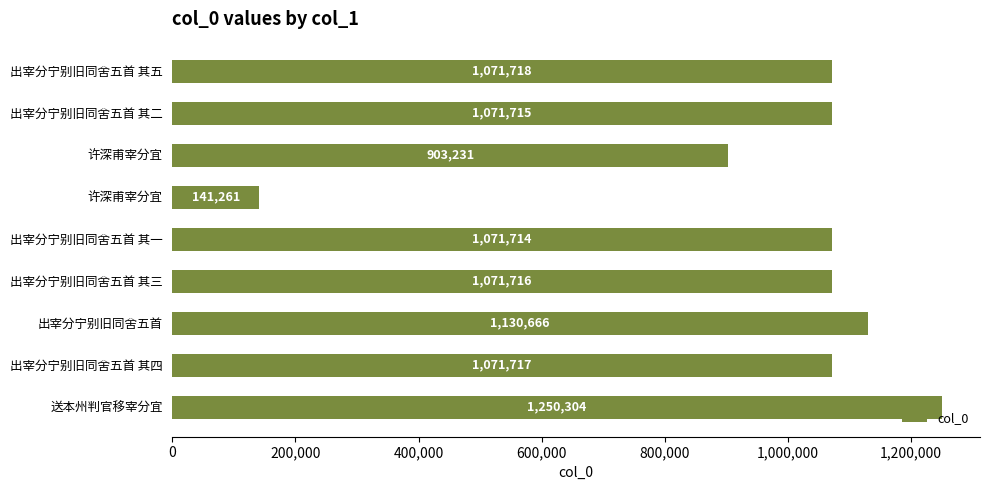

How many bars are there in total?

9